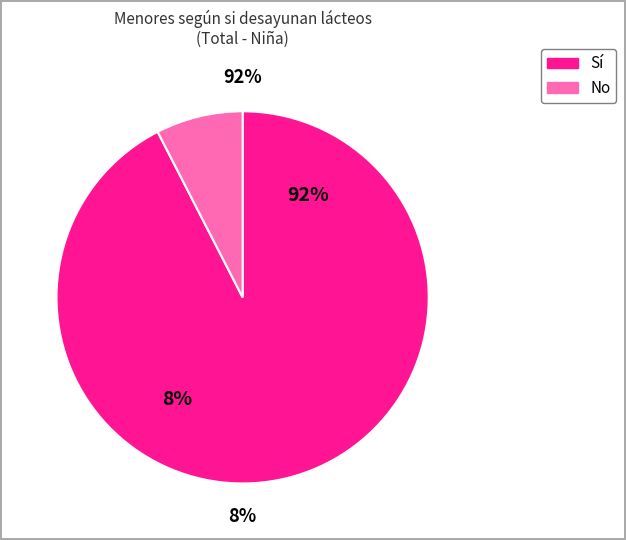

Which category has the smallest portion of the pie?

No